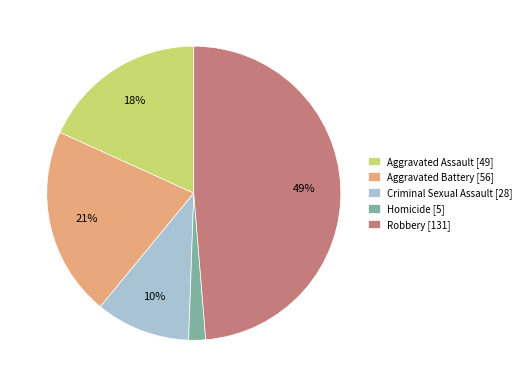

To the nearest percent, what is the combined percentage of Aggravated Assault and Robbery?

67%